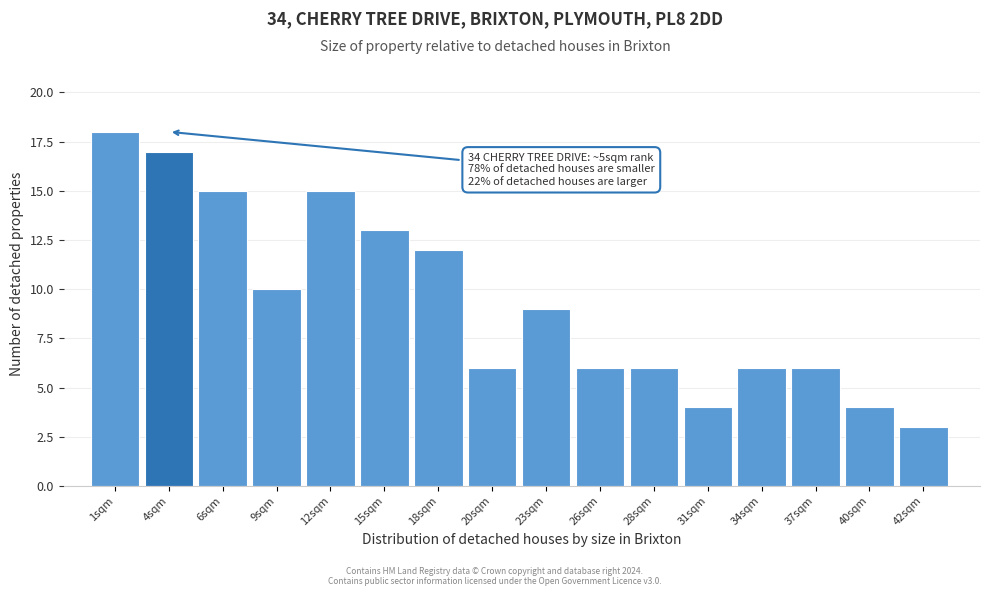

Reading right to left, what are all the values shown in this chart?

42sqm=3	40sqm=4	37sqm=6	34sqm=6	31sqm=4	28sqm=6	26sqm=6	23sqm=9	20sqm=6	18sqm=12	15sqm=13	12sqm=15	9sqm=10	6sqm=15	4sqm=17	1sqm=18